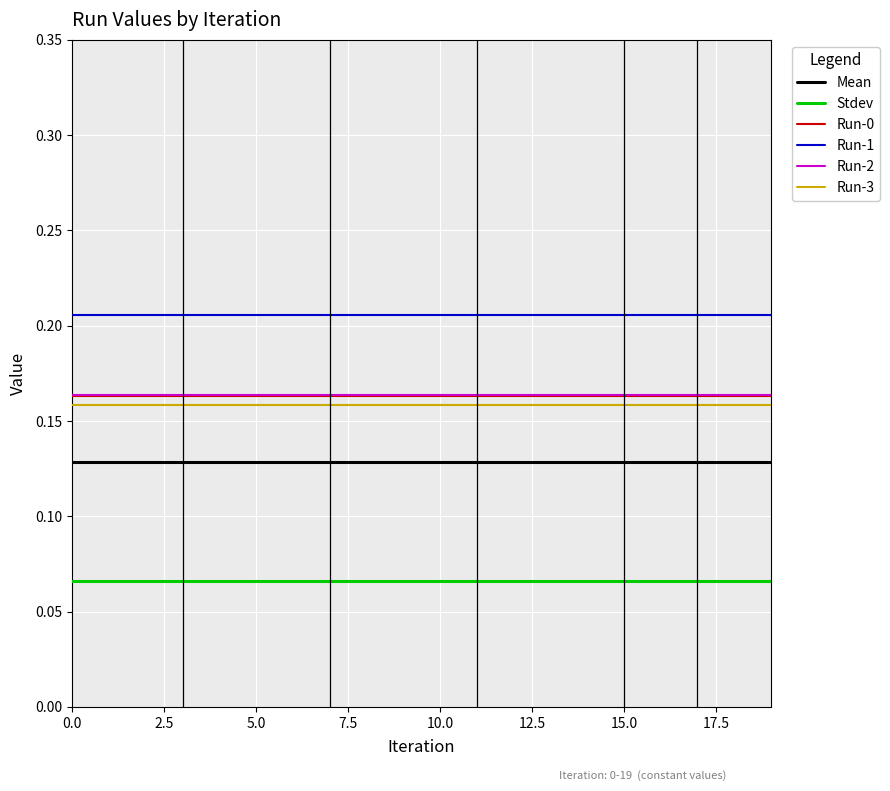

Which series has the largest total across all categories?

Run-1